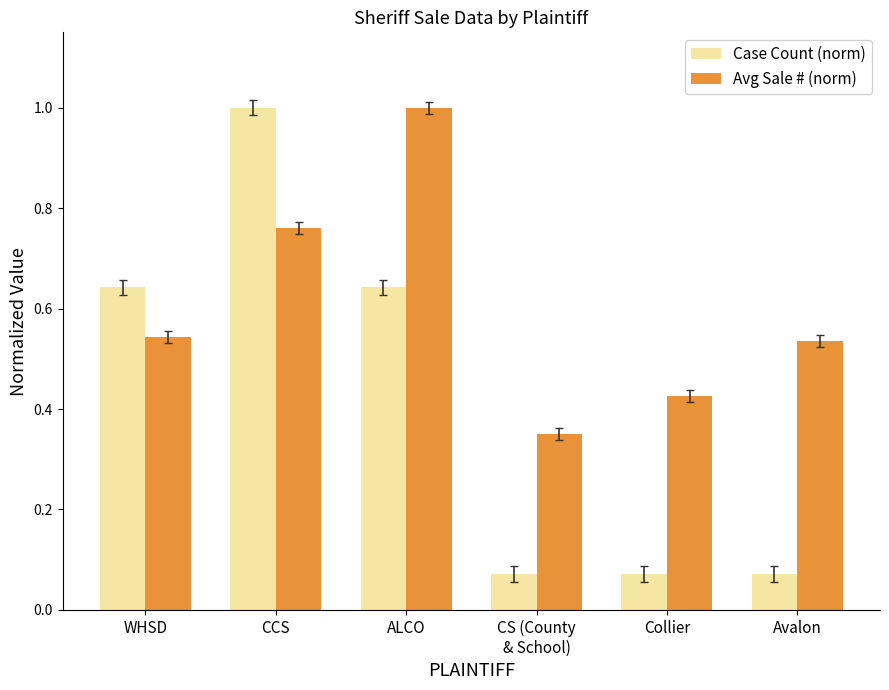

What is the difference between the Avg Sale # (norm) values at Collier and CCS?

0.3